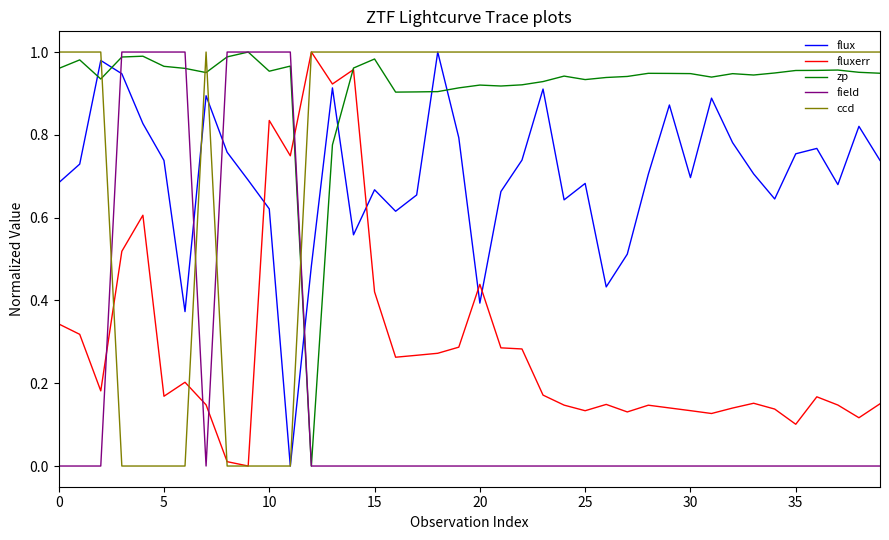

True or false: ccd has more than 2 points higher than both neighbors.

False